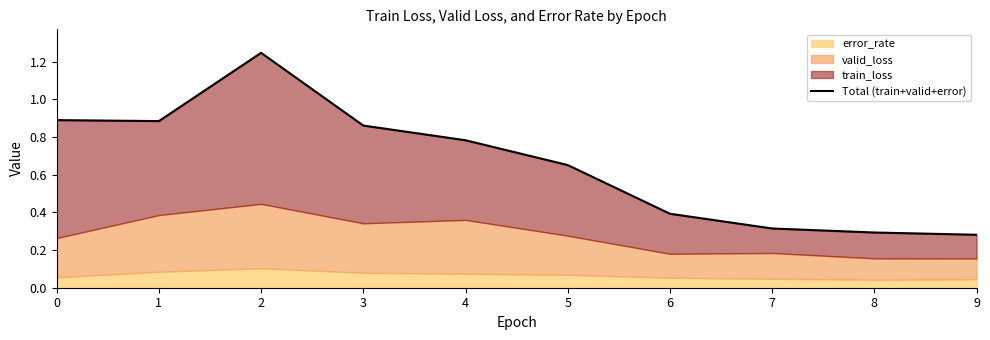

What is the average value?

0.7